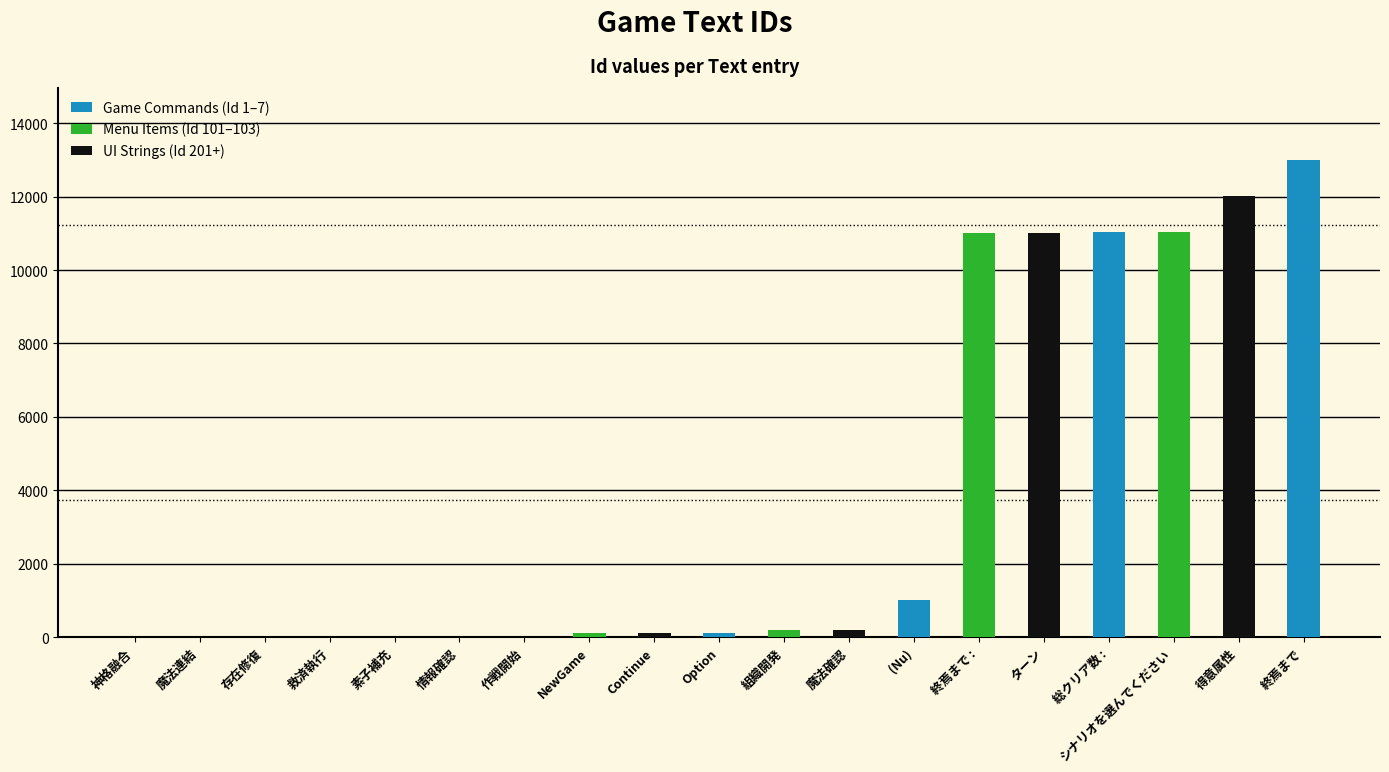

What is the label of the 14th bar from the right?

情報確認